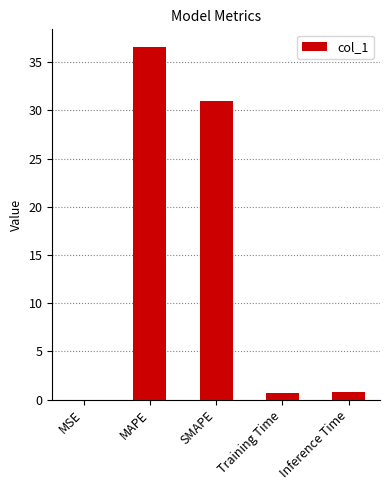

Are the bars horizontal?

No